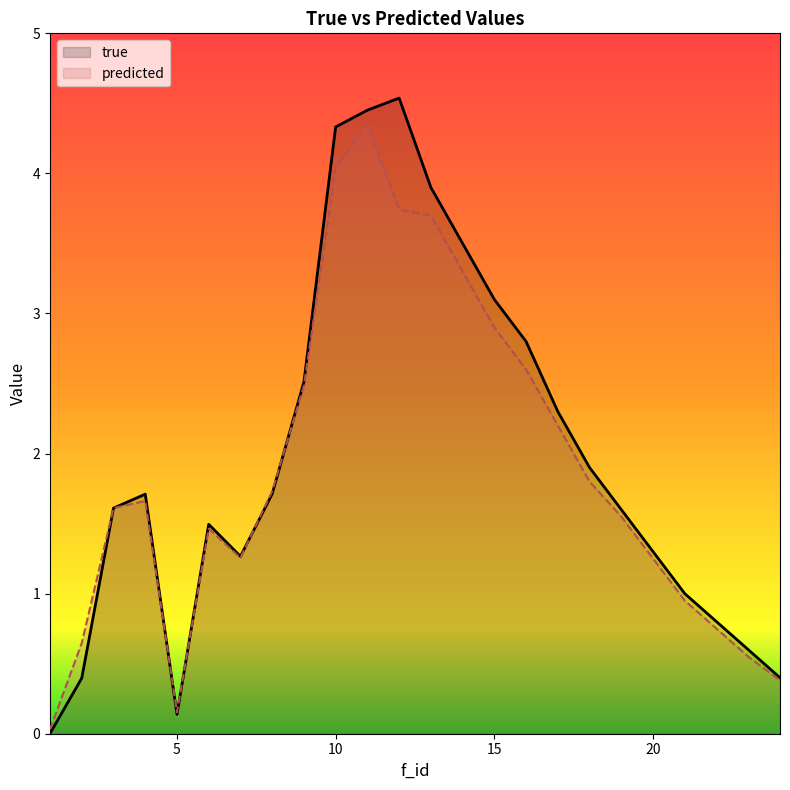

Is it true that true equals 4.3 at 10?

True